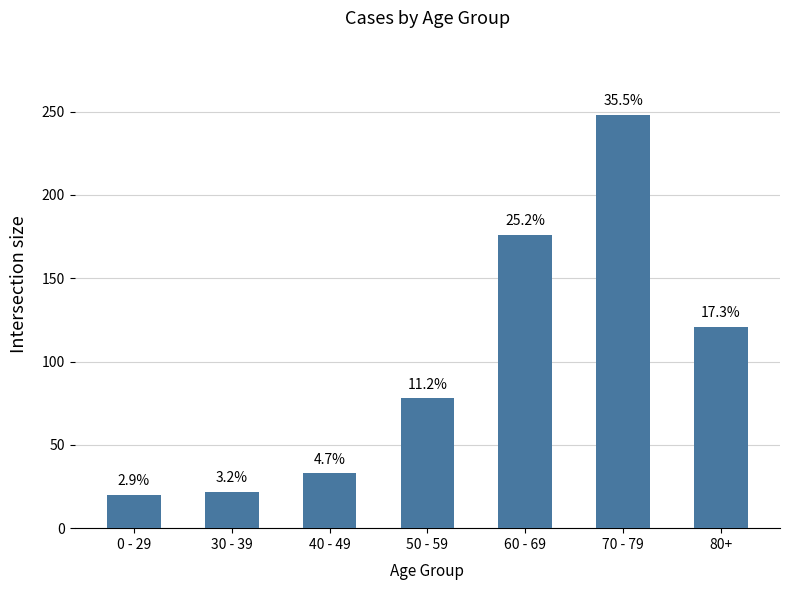

Does the chart contain any negative values?

No